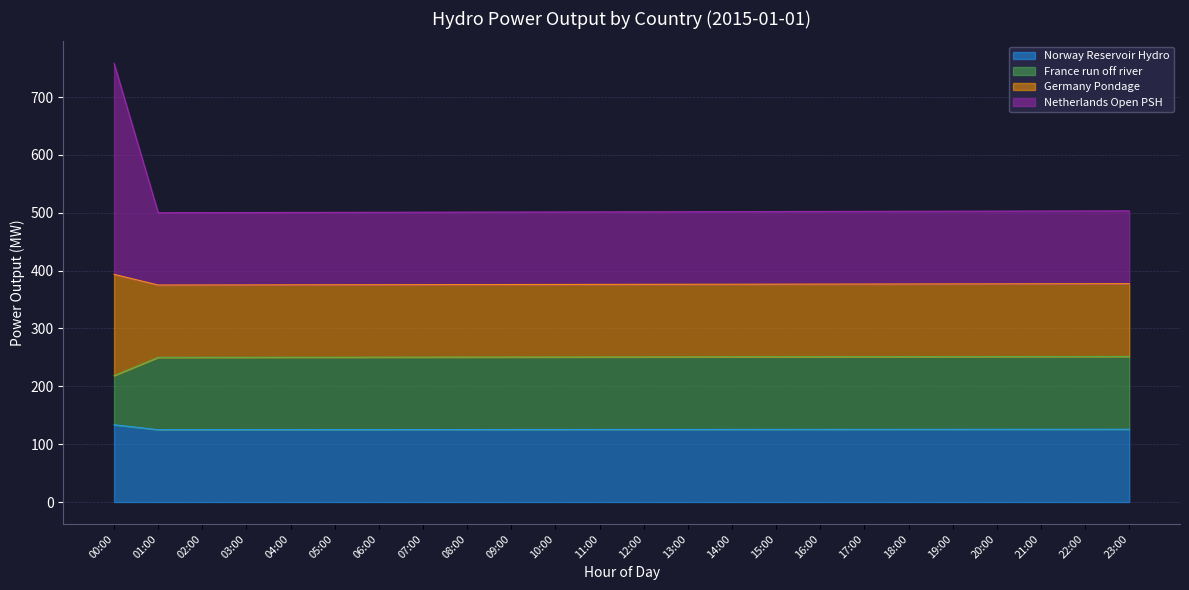

At which label is Norway Reservoir Hydro closest to 129?

23:00